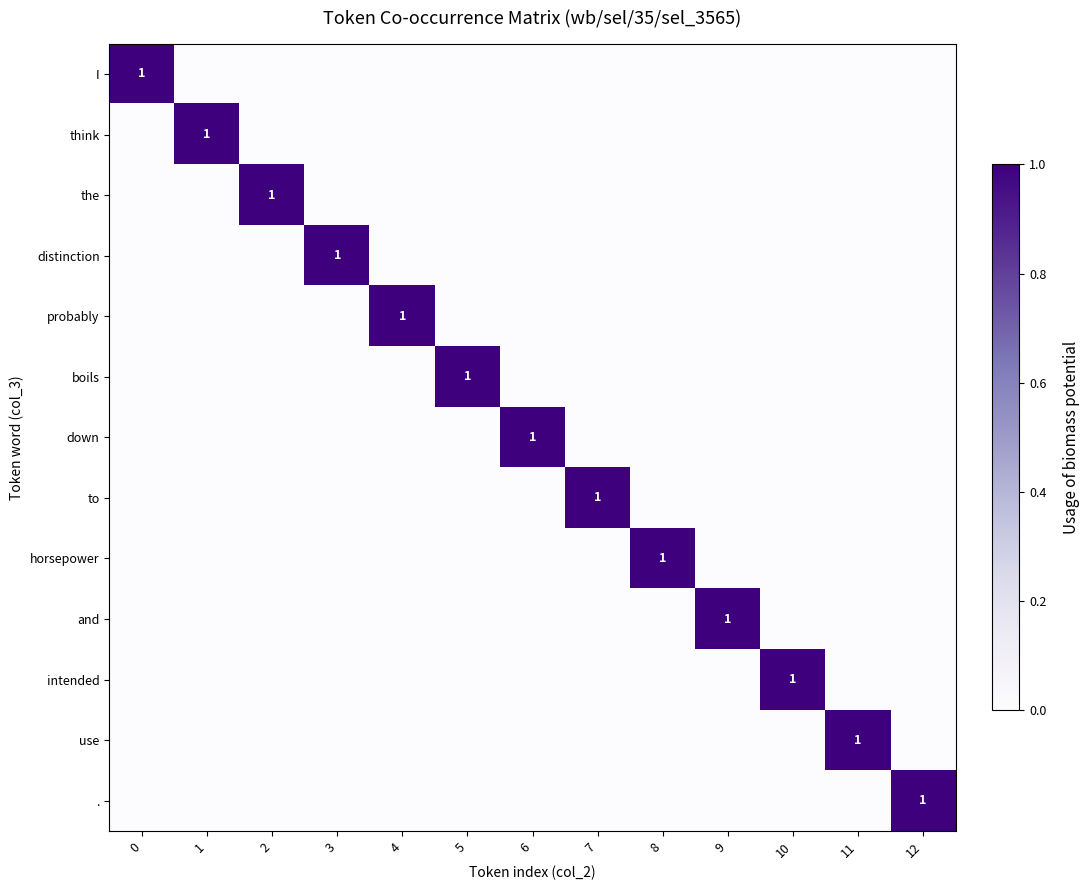

At how many categories does at least one series exceed 0?

13